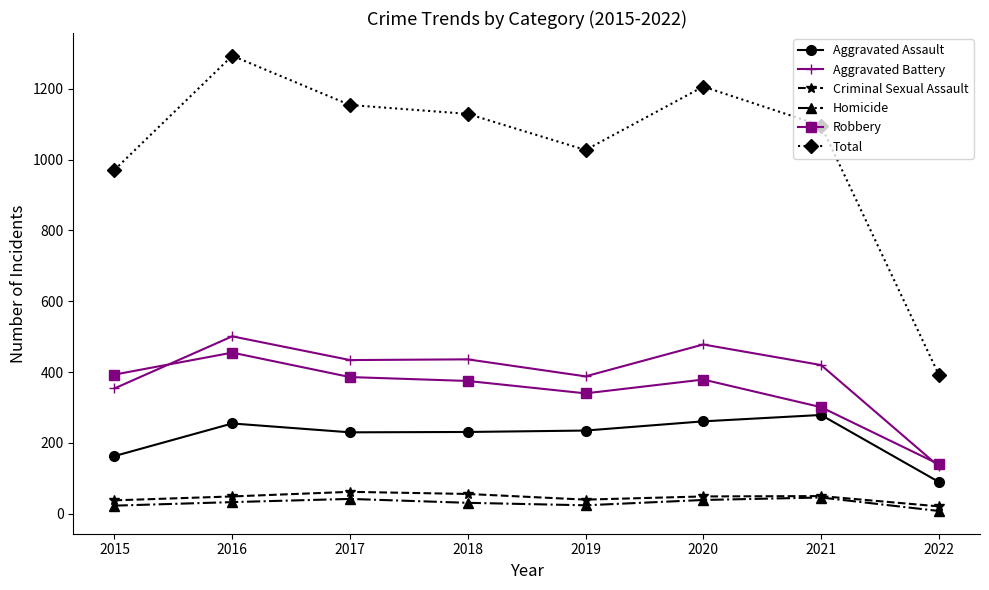

The value of Total at 2017 is 1726. True or false?

False